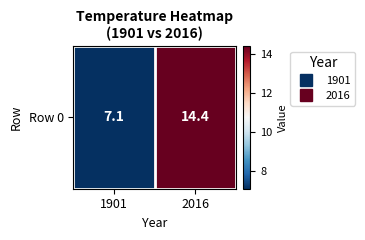

Reading left to right, what are all the values shown in this chart?

1901=7.1	2016=14.4